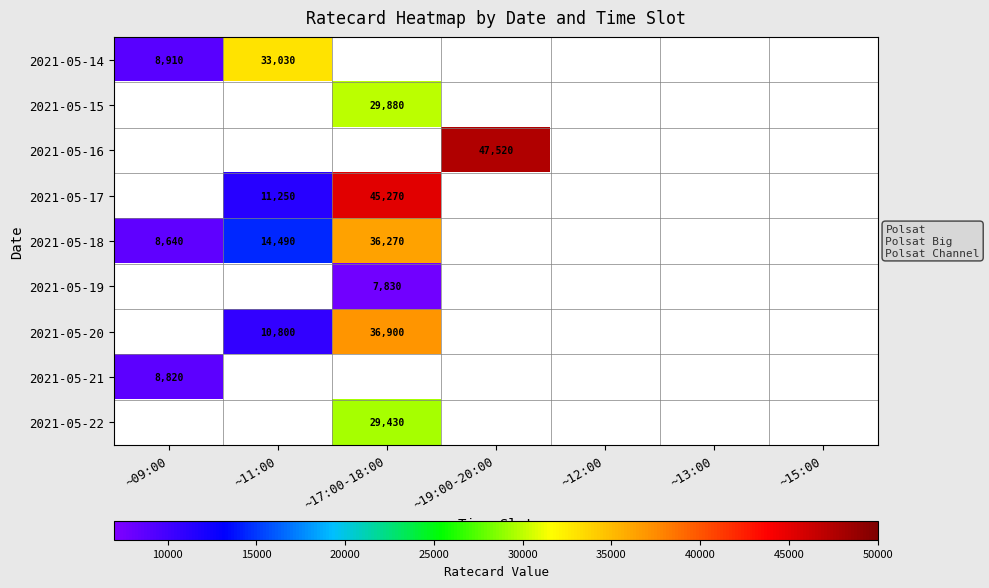

What is the smallest value displayed?

7830.0